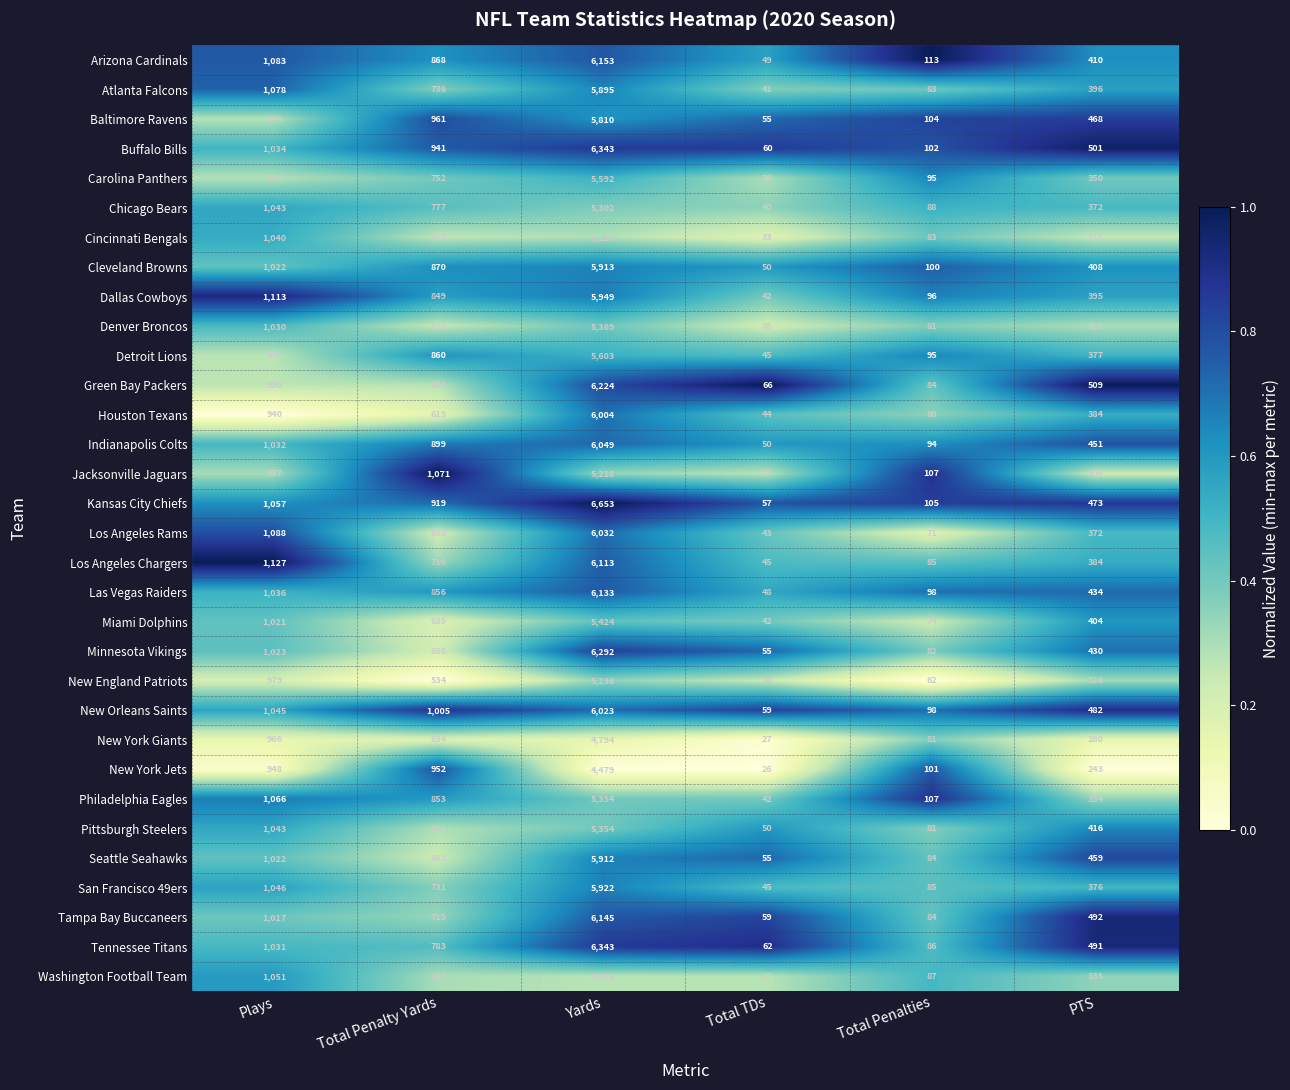

Between Yards and PTS, which series saw the biggest shift?

Kansas City Chiefs